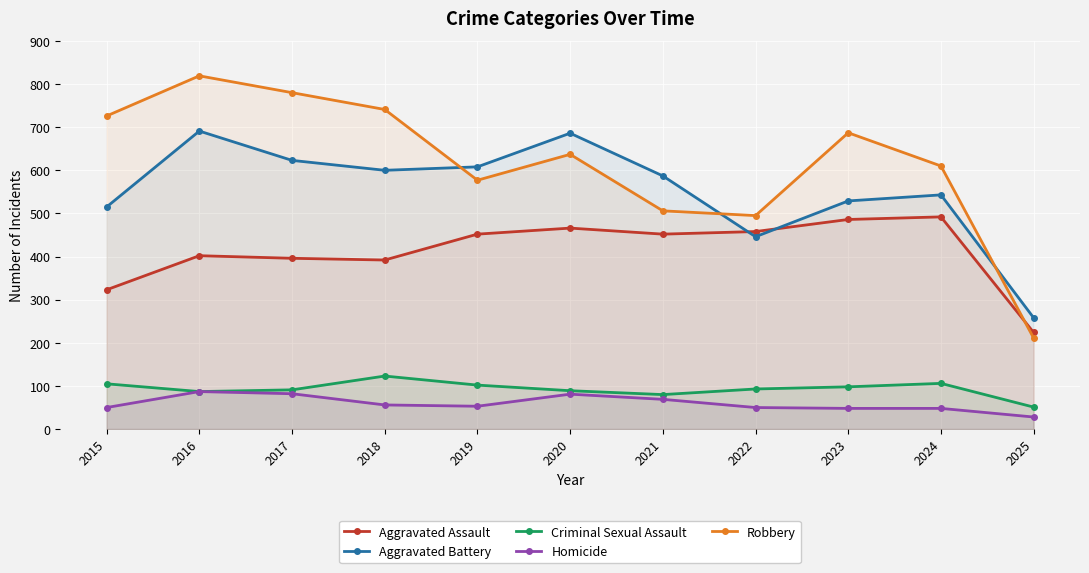

True or false: Aggravated Assault and Criminal Sexual Assault cross at least once.

False